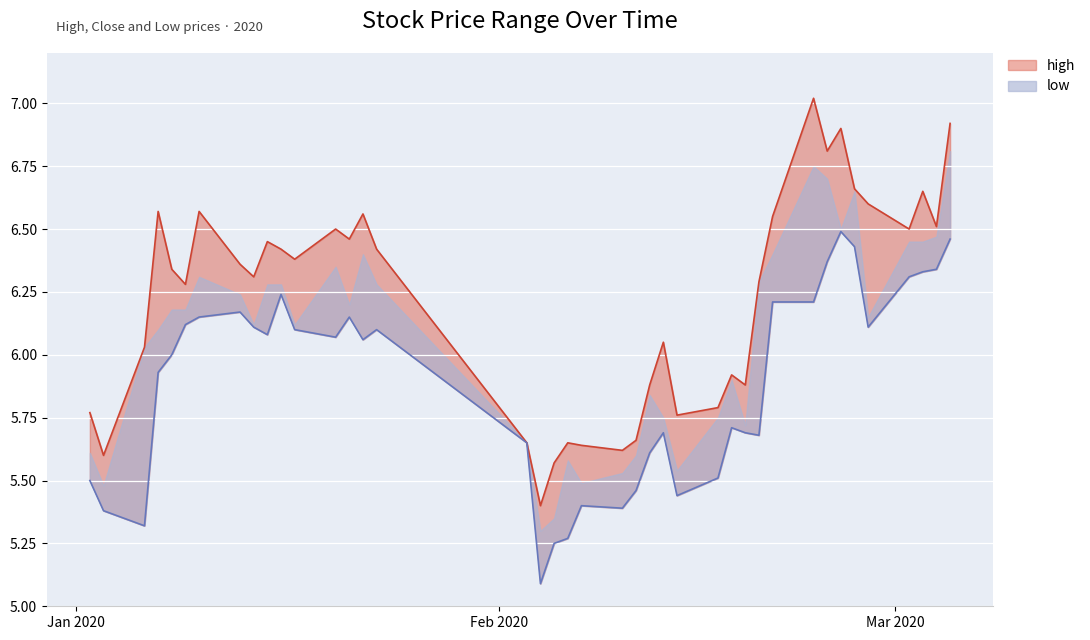

At which label does high first exceed 6?

2020-01-06